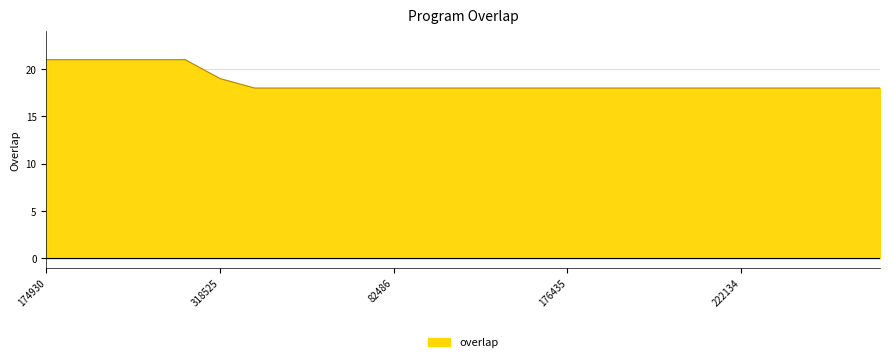

Reading left to right, what are all the values shown in this chart?

21	21	21	21	21	19	18	18	18	18	18	18	18	18	18	18	18	18	18	18	18	18	18	18	18